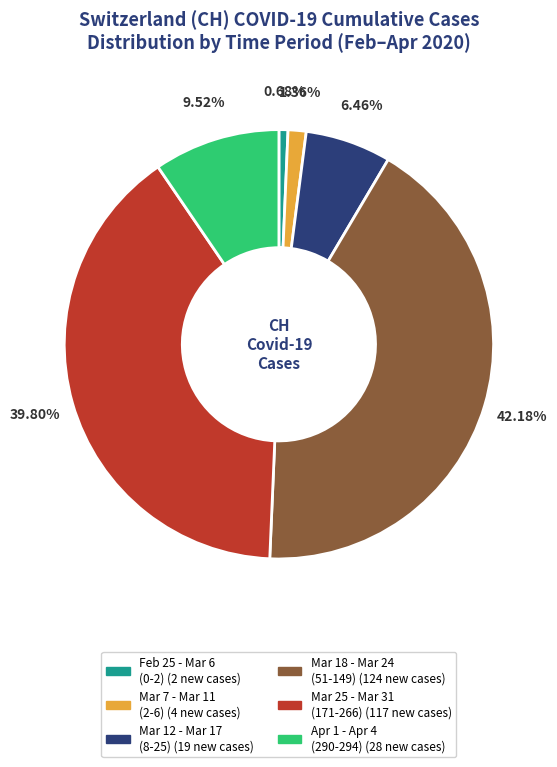

Is there any slice that represents more than half of the pie?

No